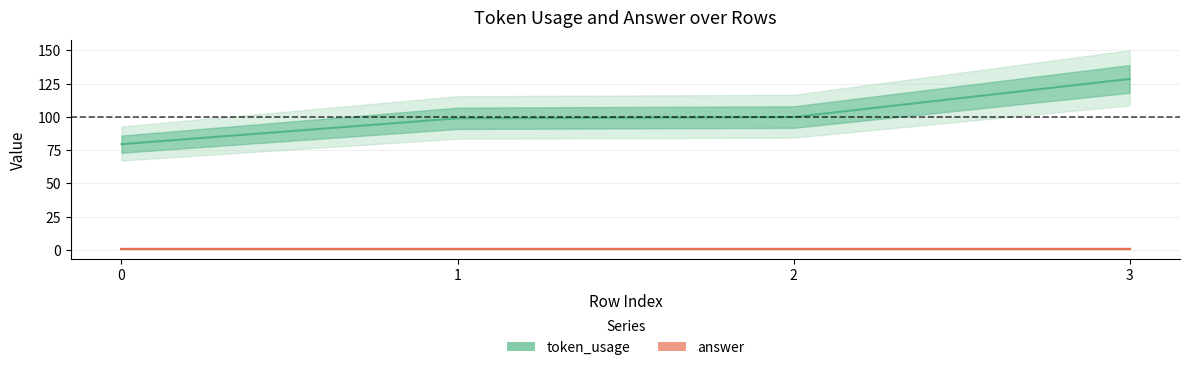

Which category has the highest value across all series?

3